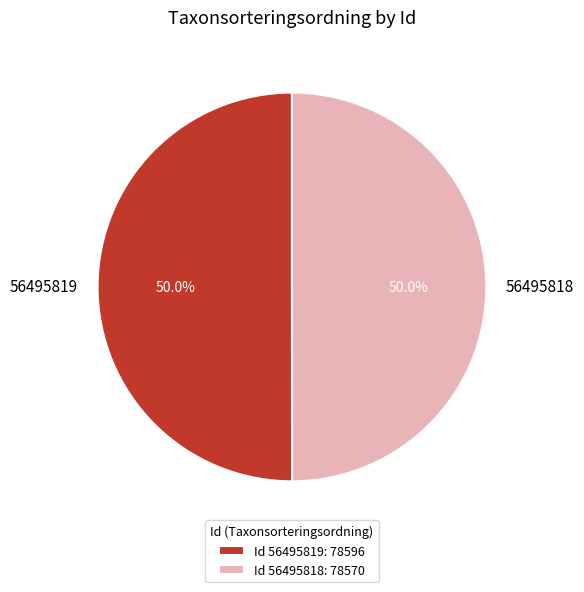

What portion of the pie excludes 56495818?

50.0%